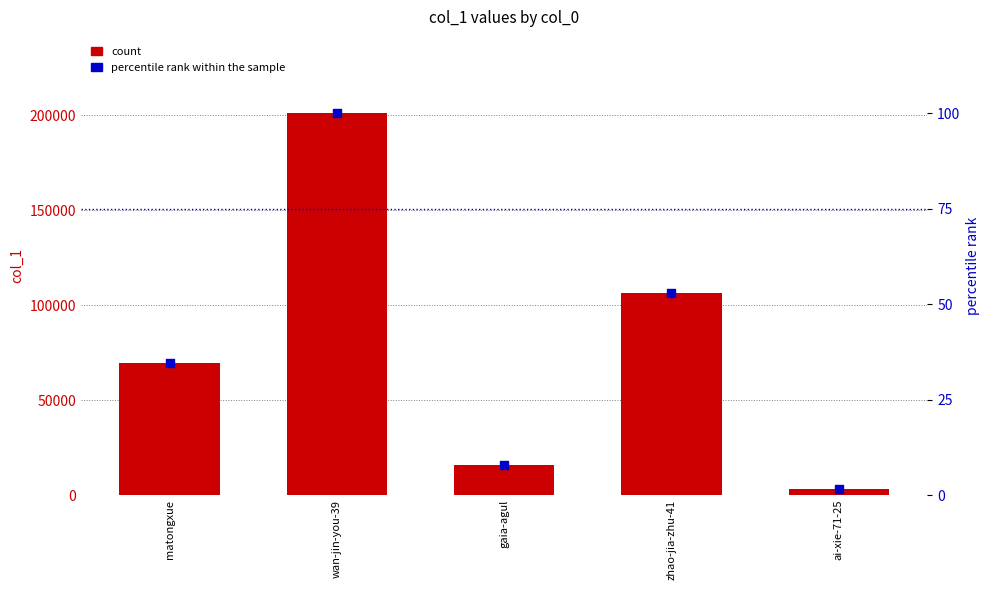

Which series reaches the minimum Y coordinate?

percentile rank within the sample